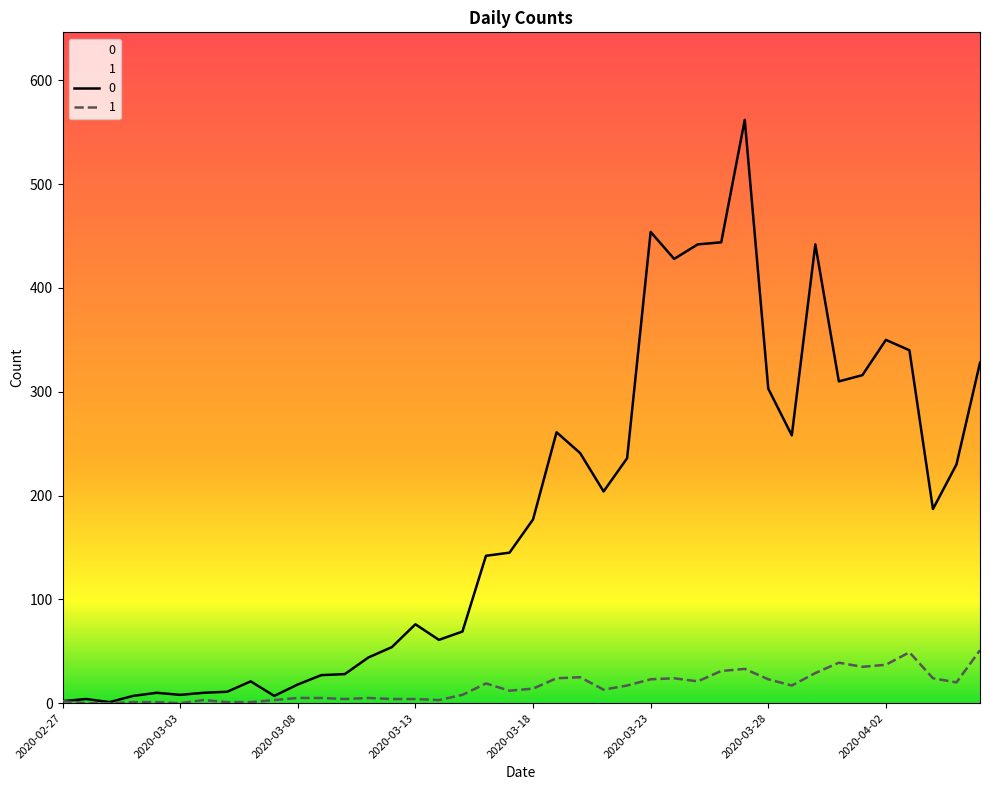

What is the spread (max minus min) of values at 2020-03-04?

7